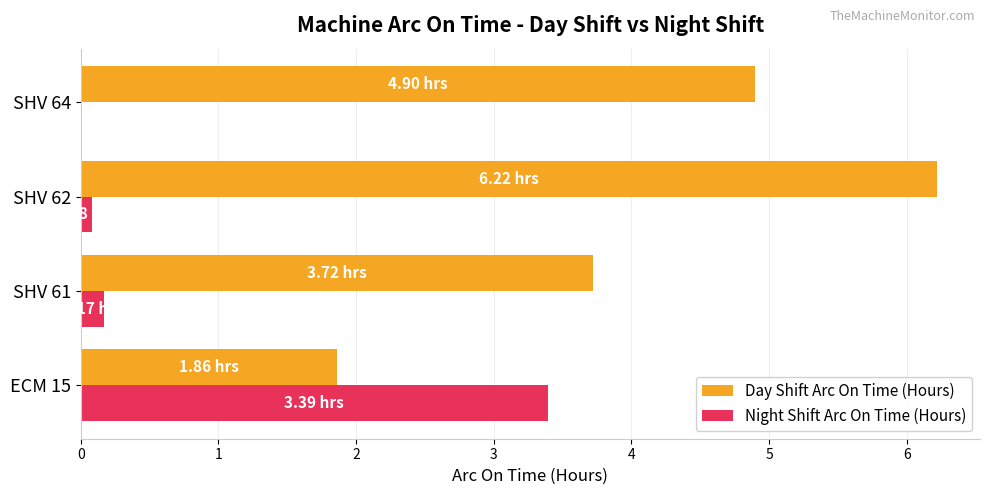

Which series has the largest total across all categories?

Day Shift Arc On Time (Hours)